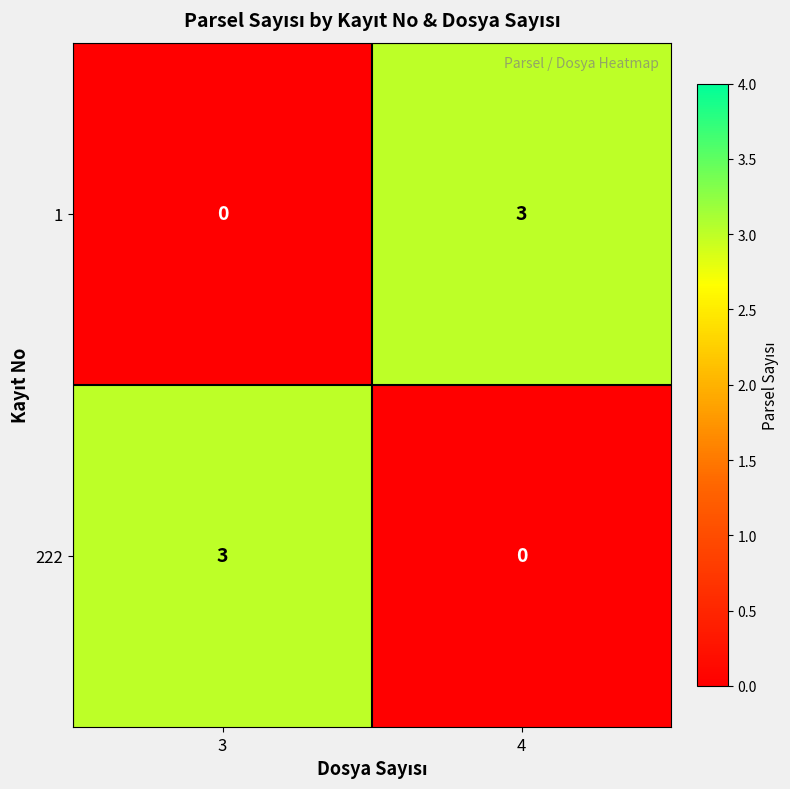

What is the sum of the 222 values at 4 and 3?

3